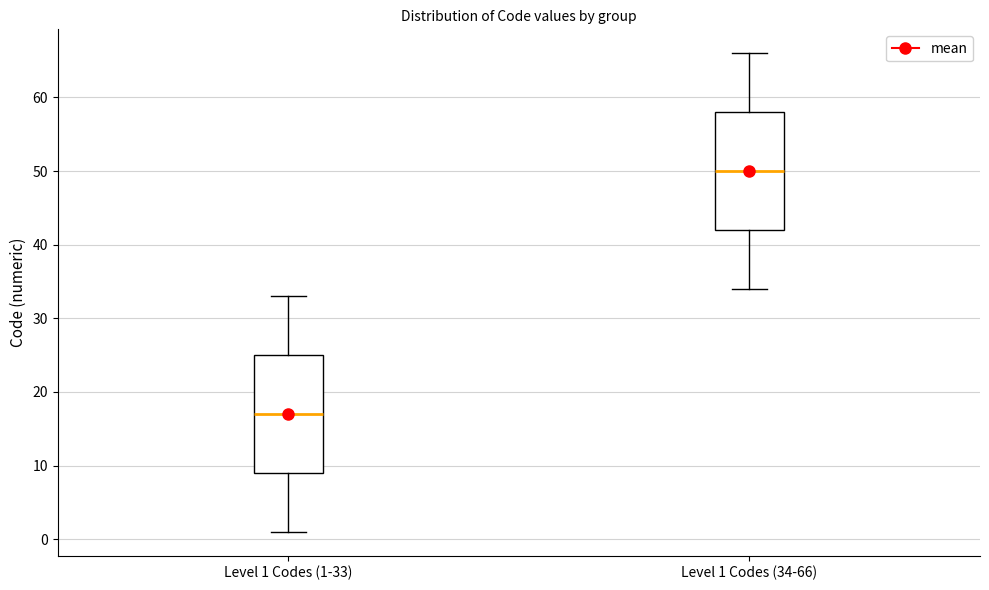

Where does the median line of the box for Level 1 Codes (34-66) sit on the y-axis? The values are not printed on the chart, so give them approximately, as read against the axis.

50